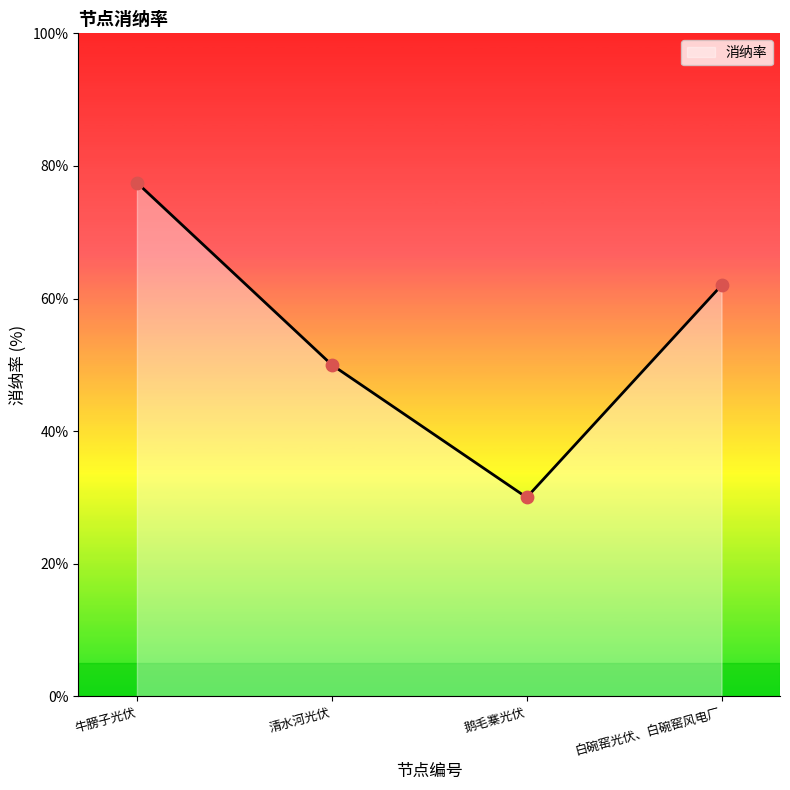

What is the change in value from 清水河光伏 to 鹅毛寨光伏?

-20.0